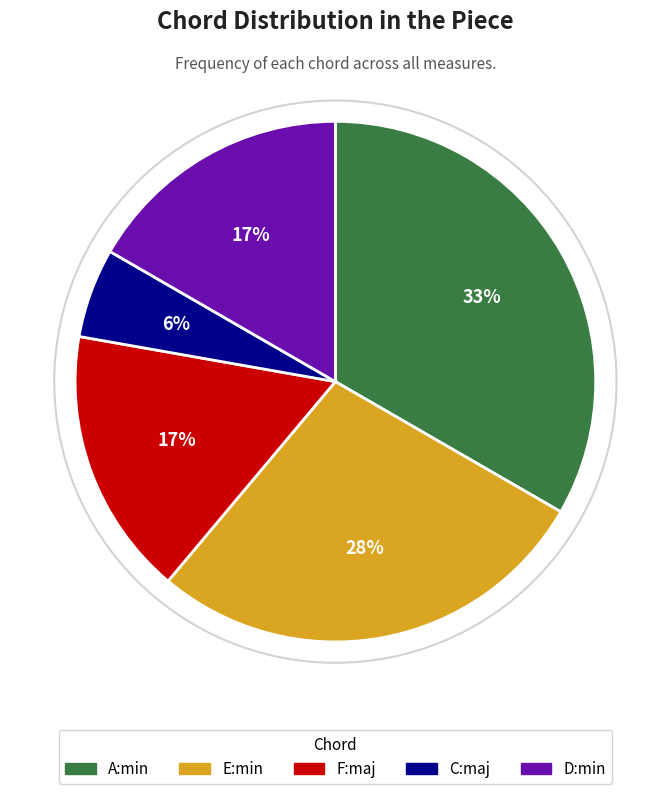

Is the sum of E:min and C:maj greater than half?

No